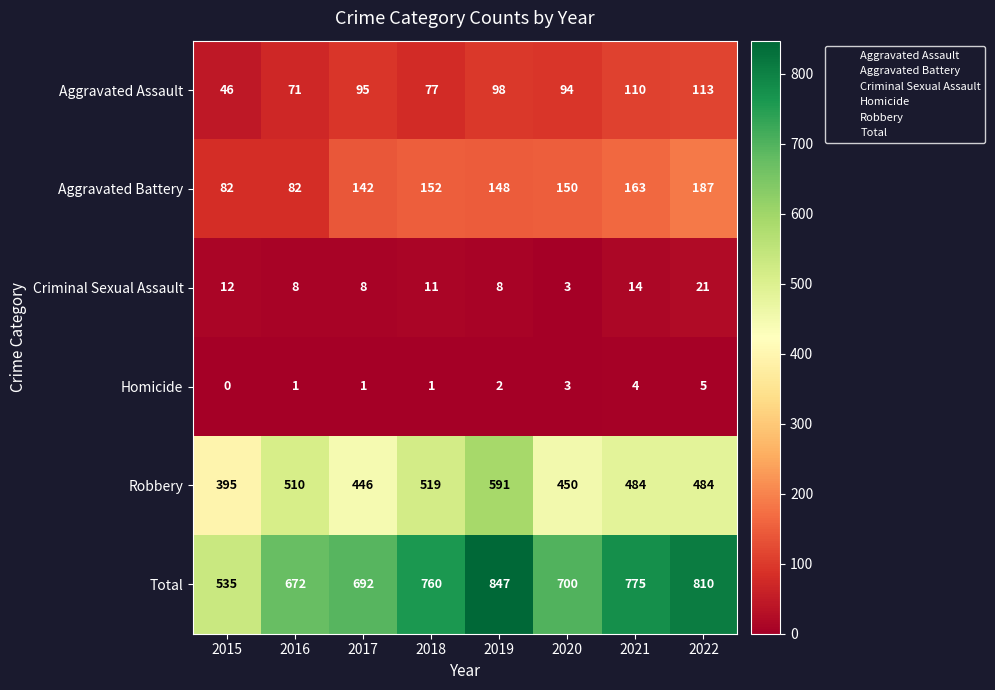

Rank the series by their maximum value, from lowest to highest.

Homicide, Criminal Sexual Assault, Aggravated Assault, Aggravated Battery, Robbery, Total